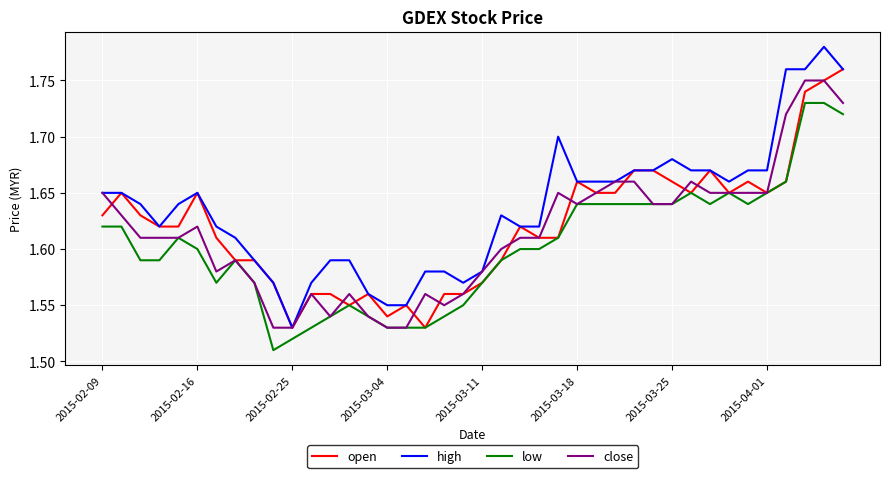

Which series has the largest total across all categories?

high